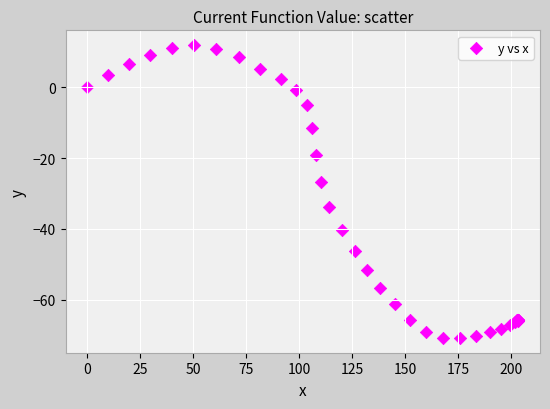

What Y value in the scatter plot is closest to -29?

-26.7